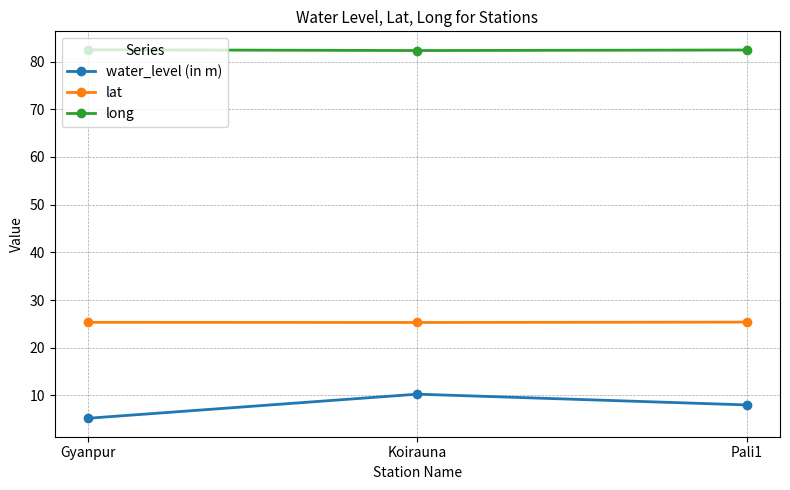

What is the sum of all lat values?

76.0